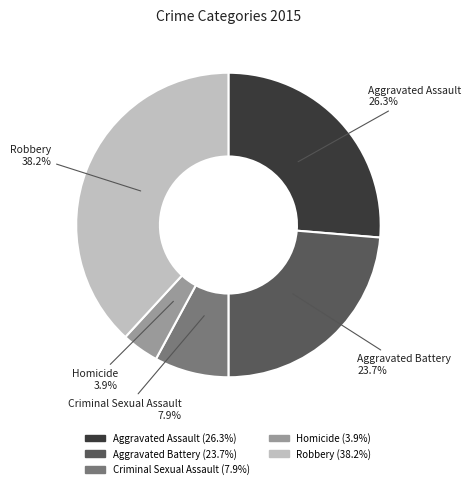

Between Aggravated Assault and Homicide, which is larger?

Aggravated Assault